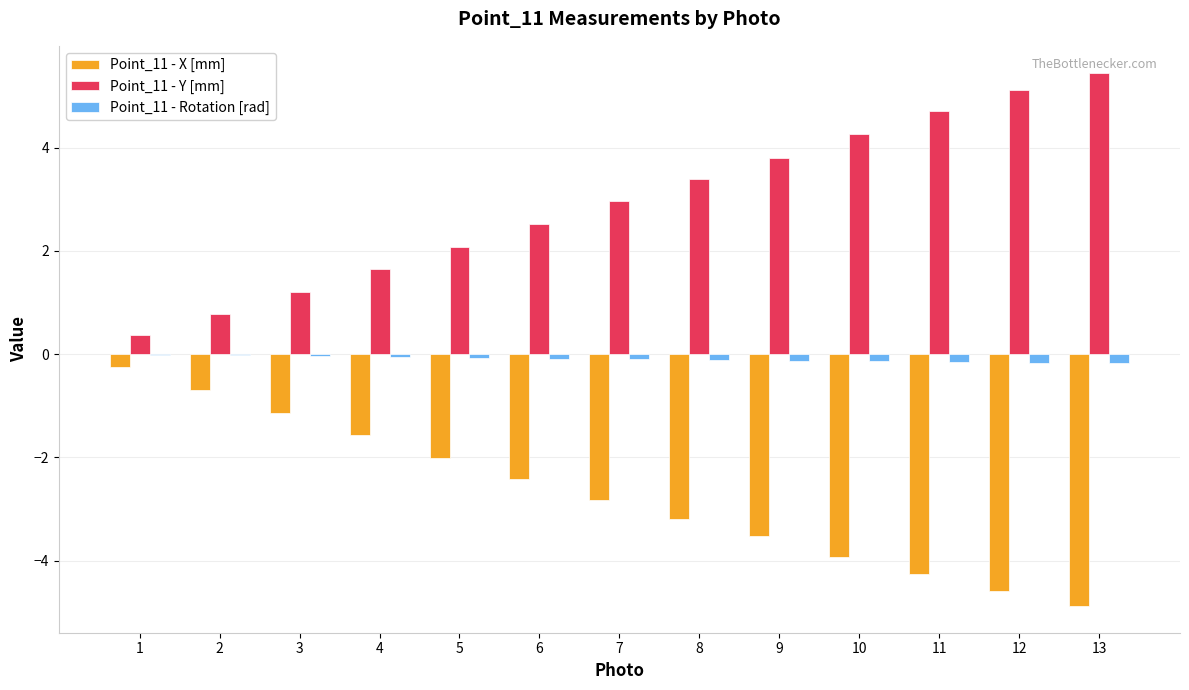

Count the number of data series in this chart.

3